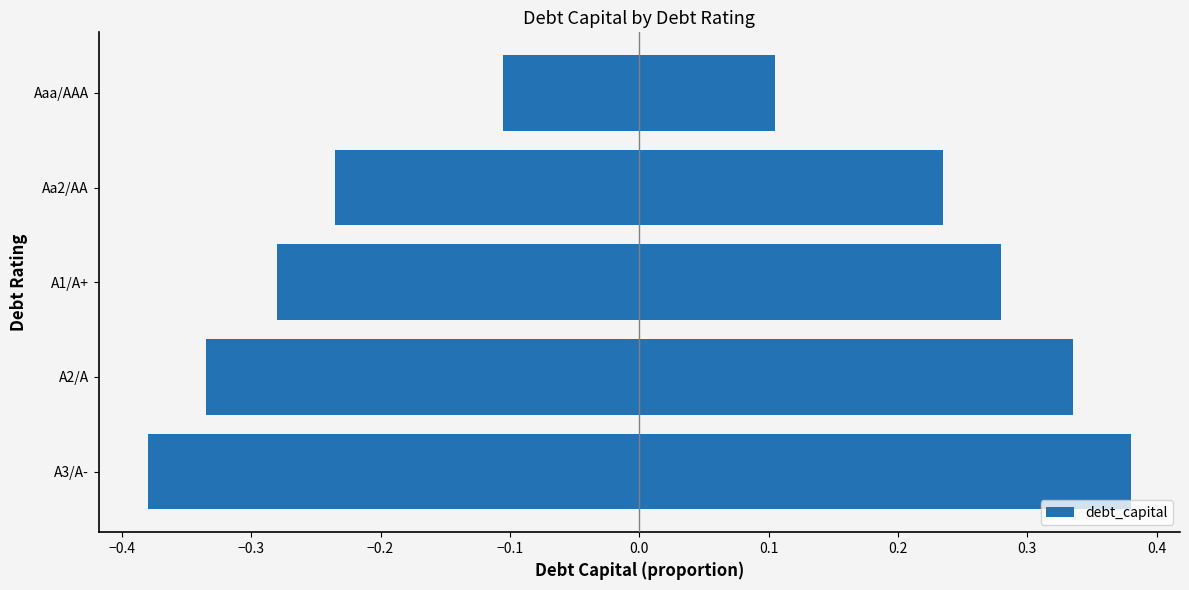

How many positive values are there?

5